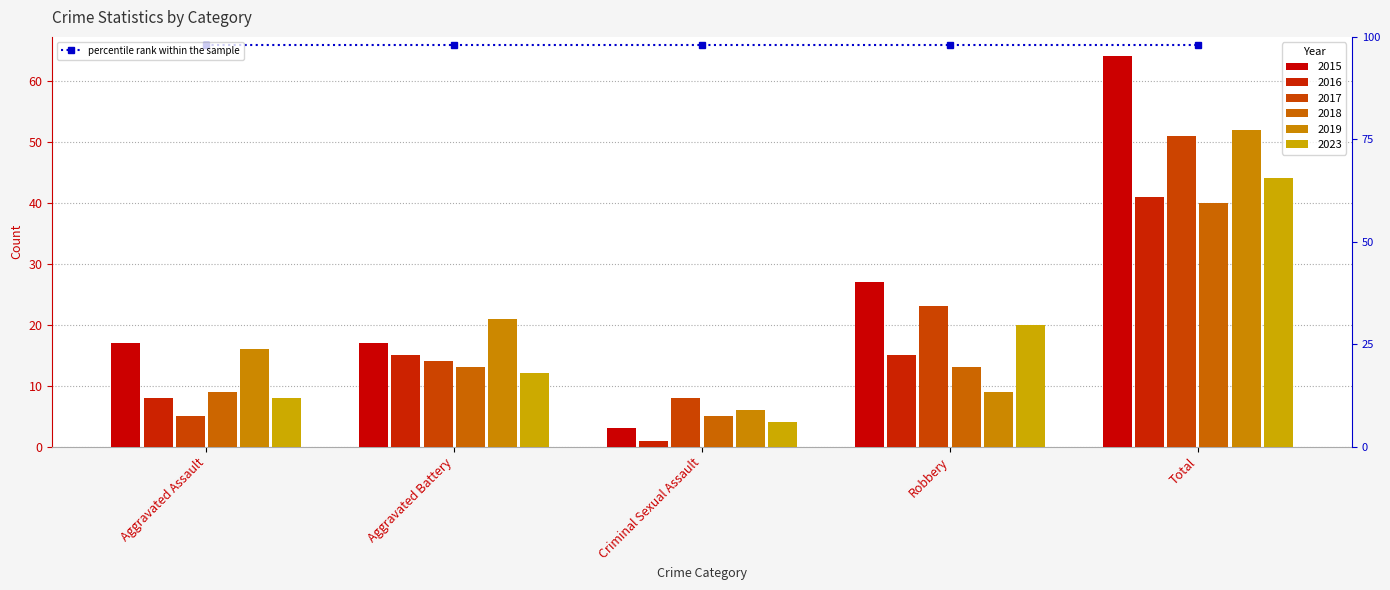

What position from the left is Aggravated Assault?

1